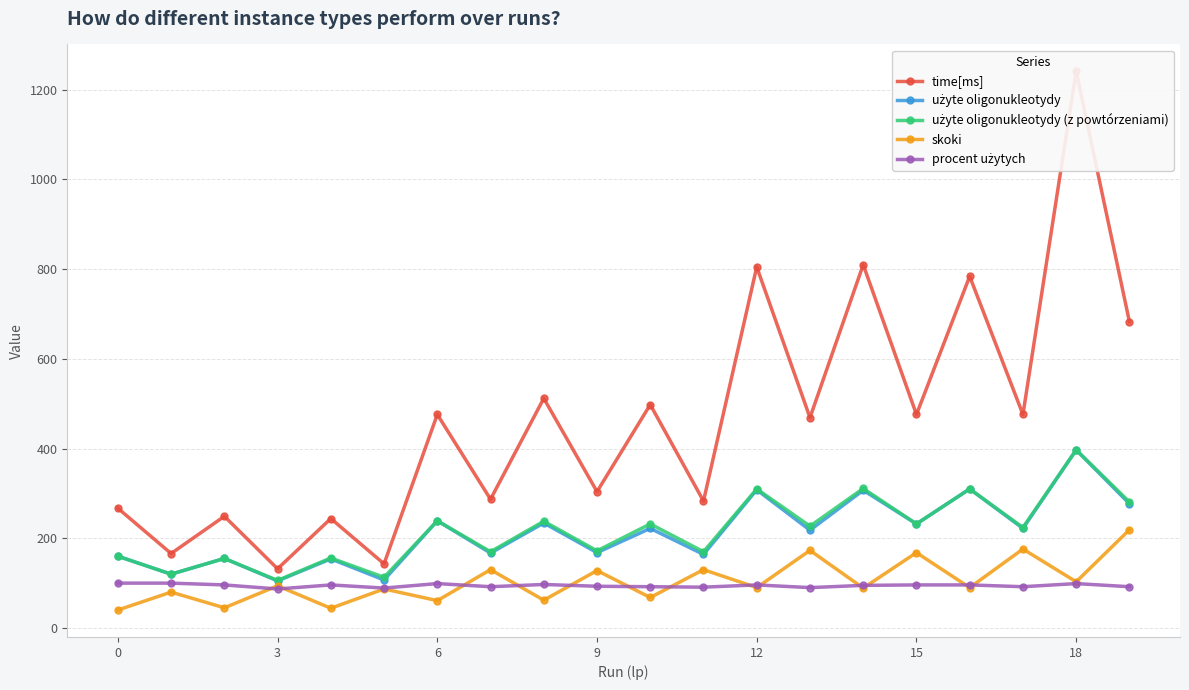

What is the highest value of the skoki series?

219